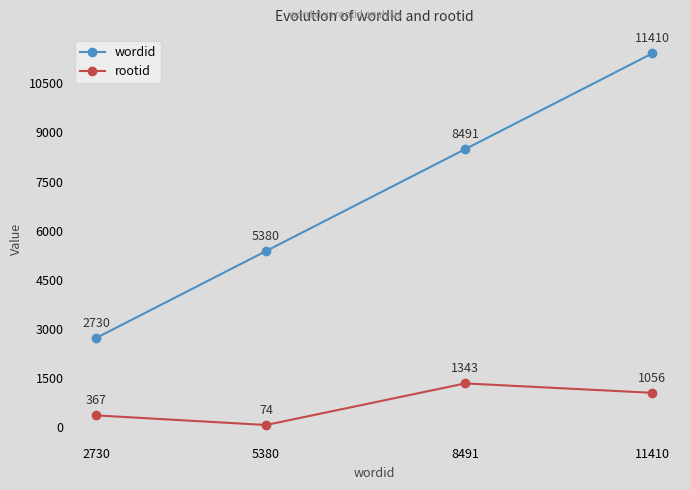

Which series changed the most between 2730 and 5380?

wordid